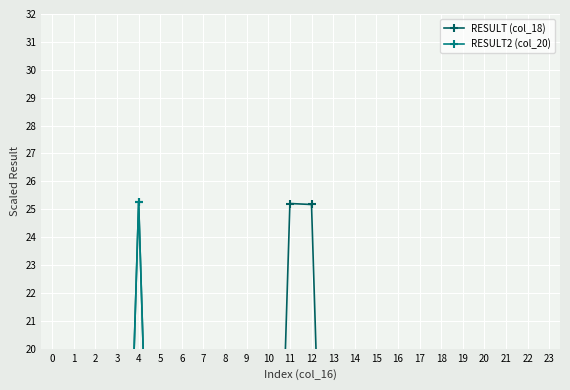

What is the total value across all series at 23?

5.0